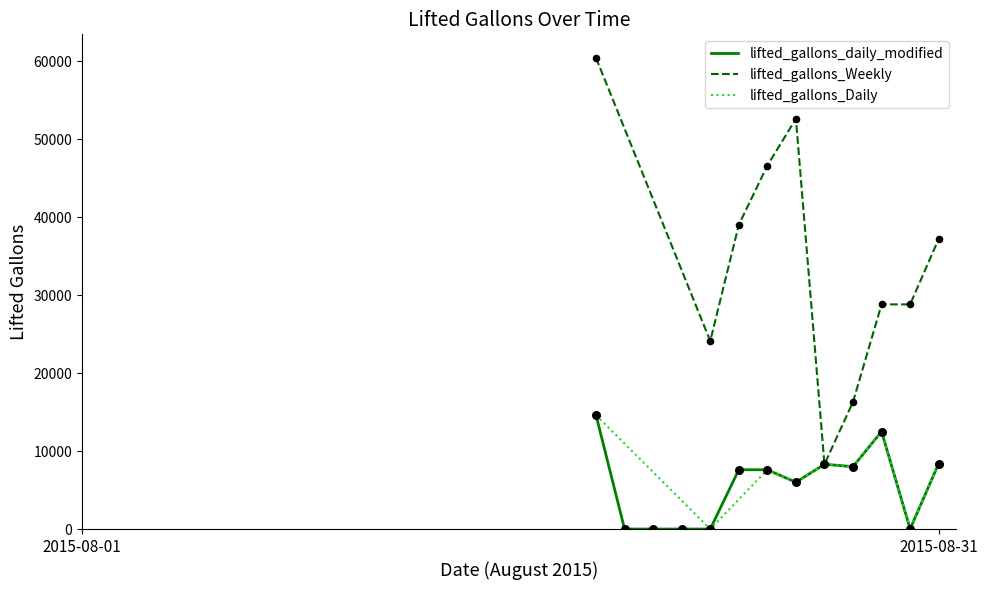

At which category is the sum across all series the highest?

2015-08-19